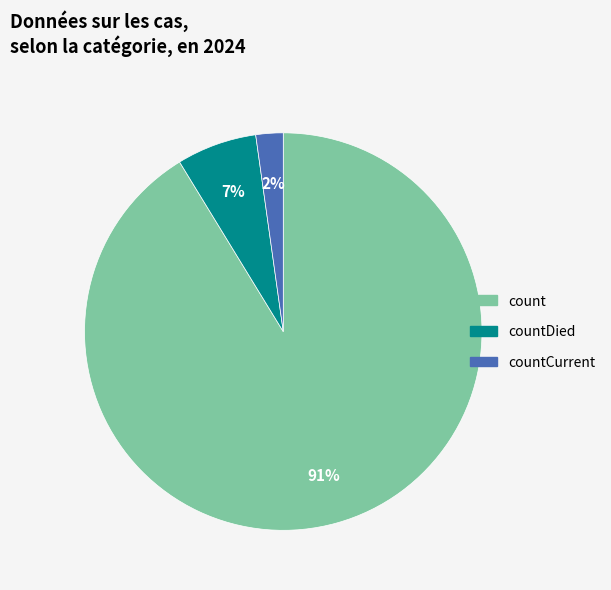

To the nearest percent, what is the average slice percentage?

33%